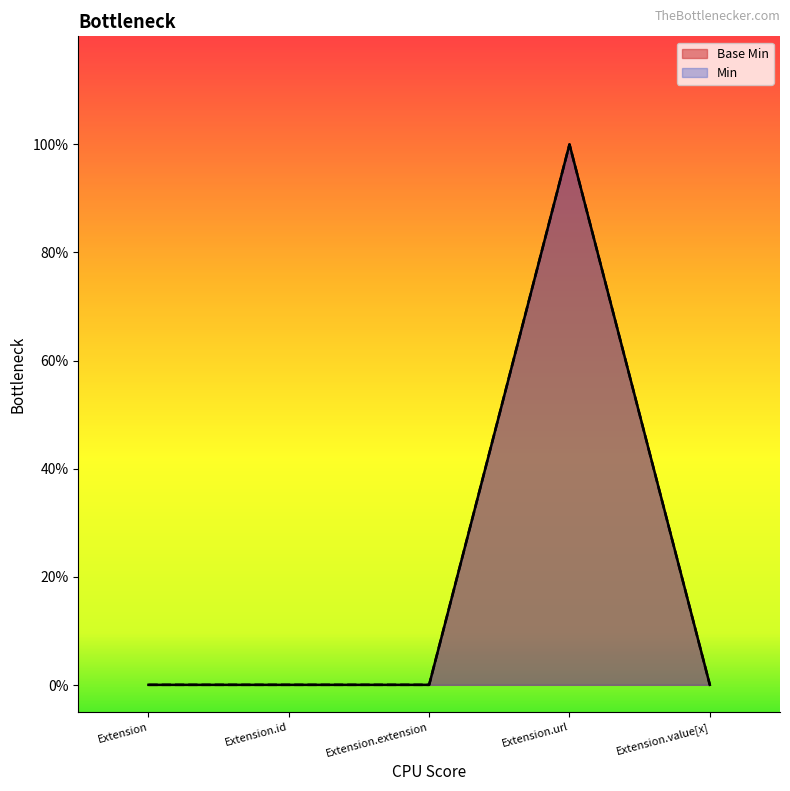

What position from the right is Extension?

5